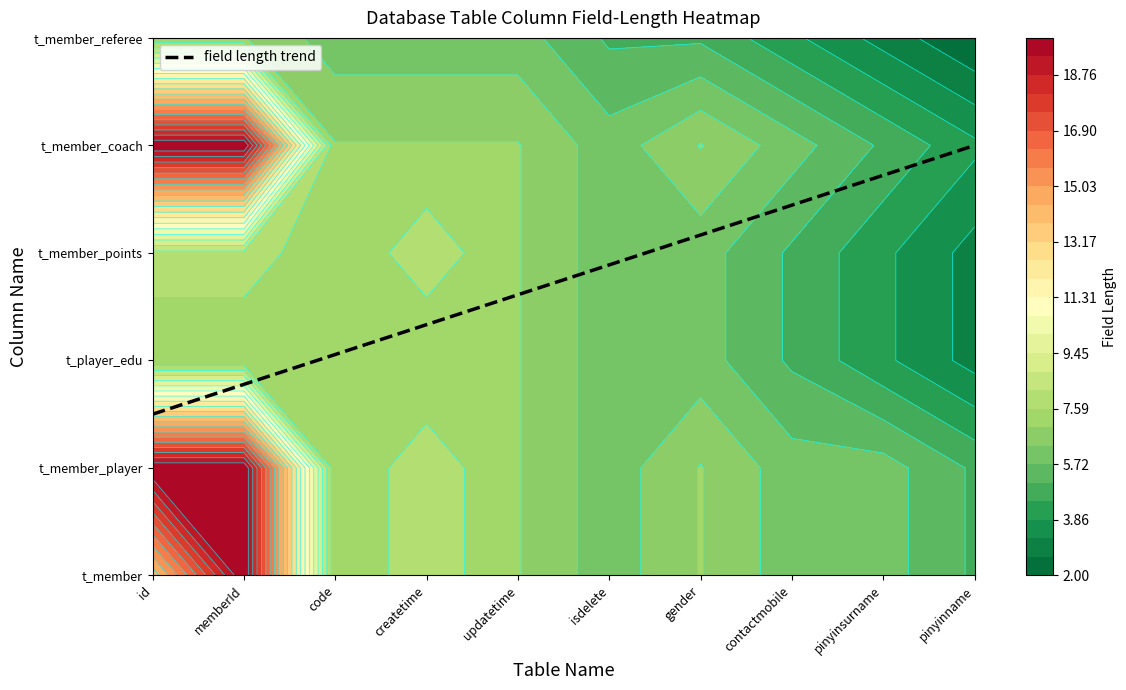

At which category is the sum across all series the highest?

memberId